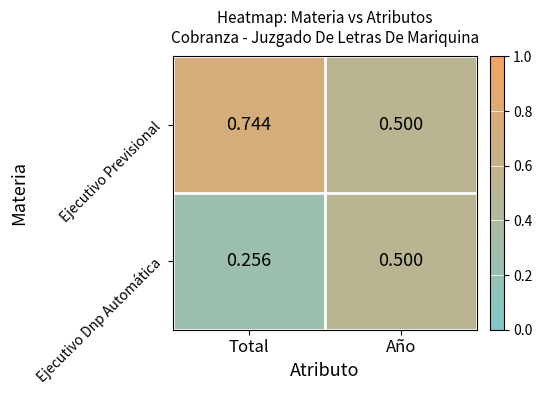

At Total, list the series in order from smallest to largest.

Ejecutivo Dnp Automática, Ejecutivo Previsional